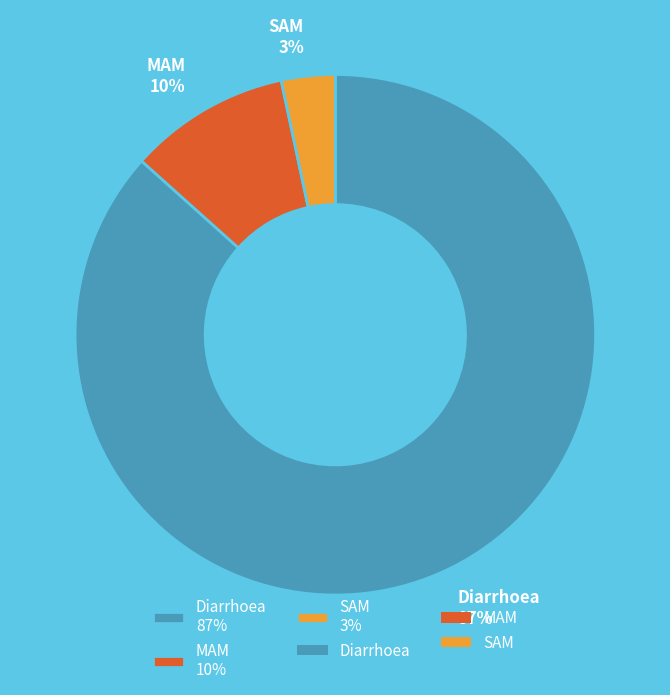

Rank the categories by value from lowest to highest.

SAM, MAM, Diarrhoea